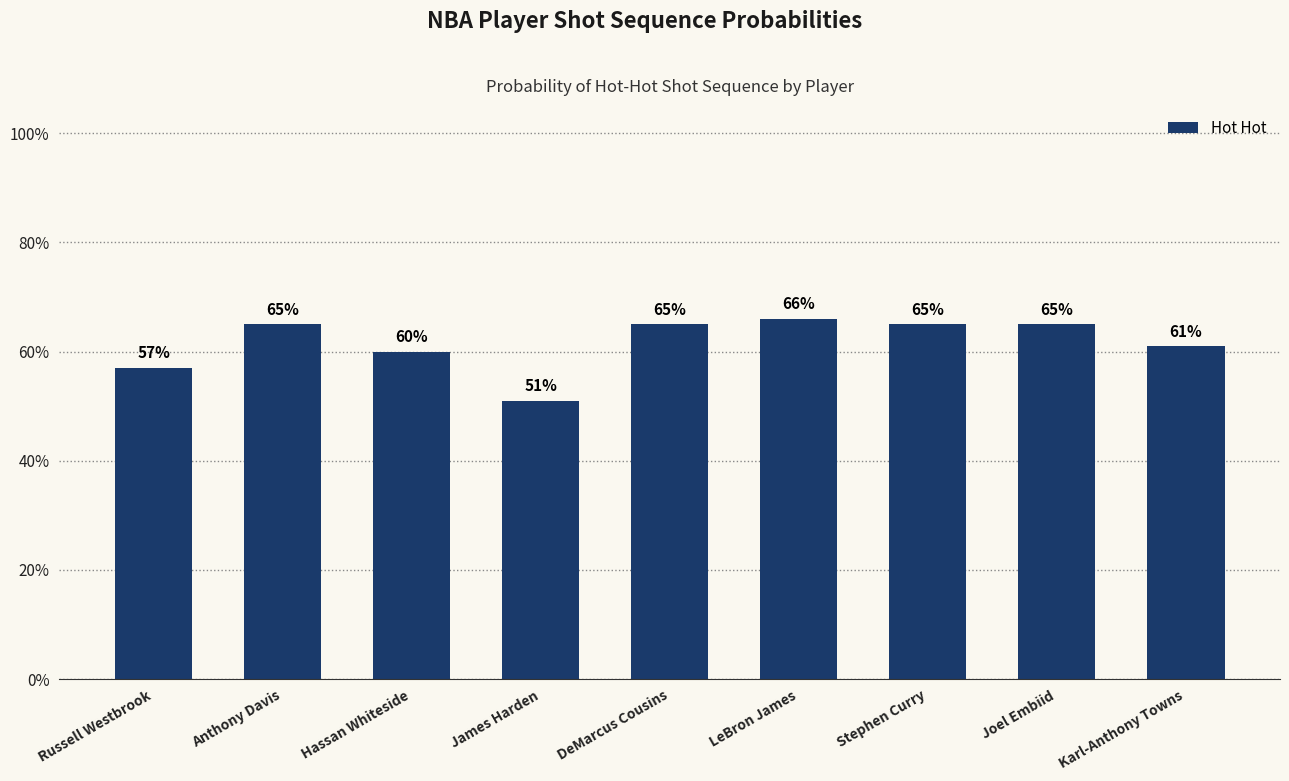

The value at Russell Westbrook is 0.2. True or false?

False